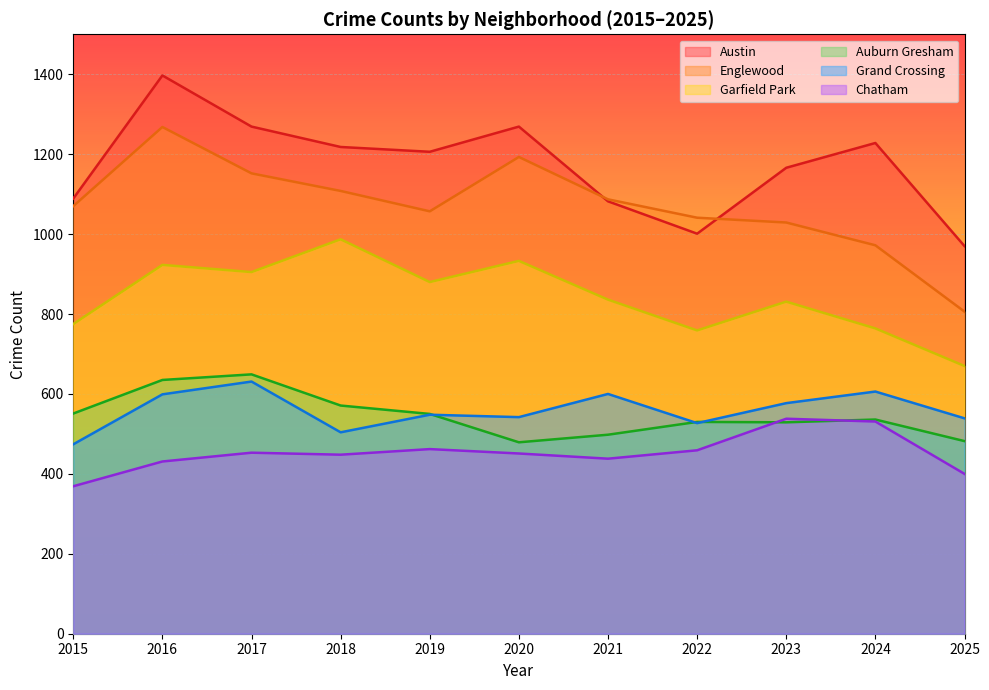

What is the difference between the Englewood values at 2020 and 2018?

85